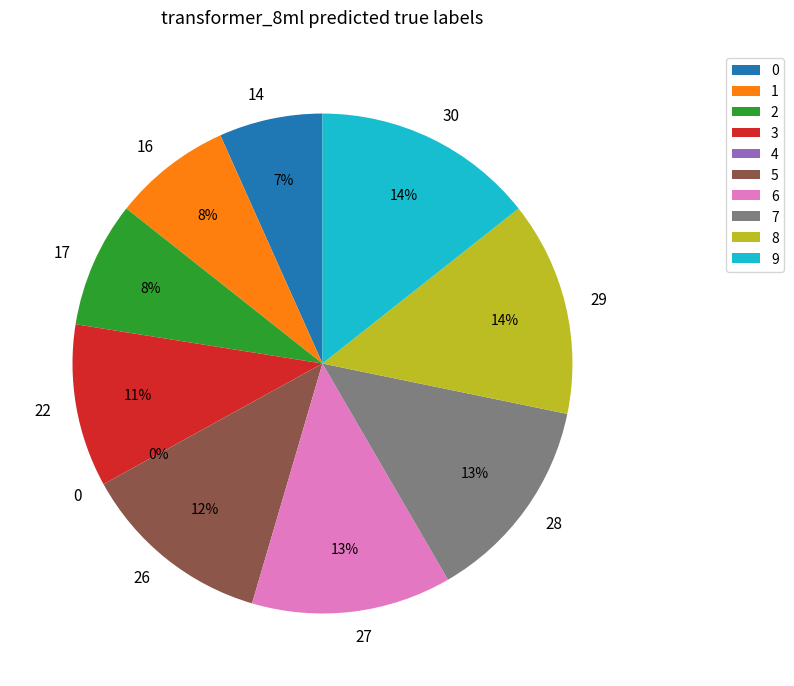

Which has a higher value, 0 or 14?

14